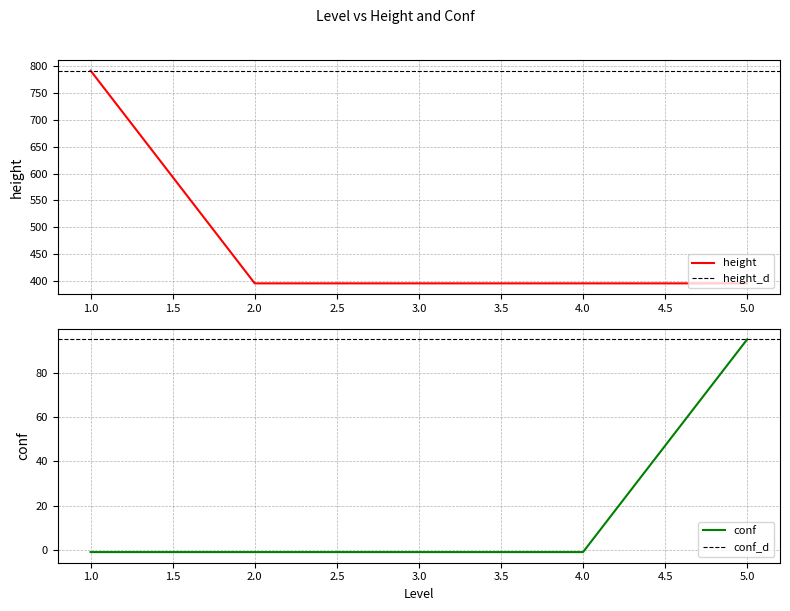

What is the value of the height point at the 3rd from the left?

395